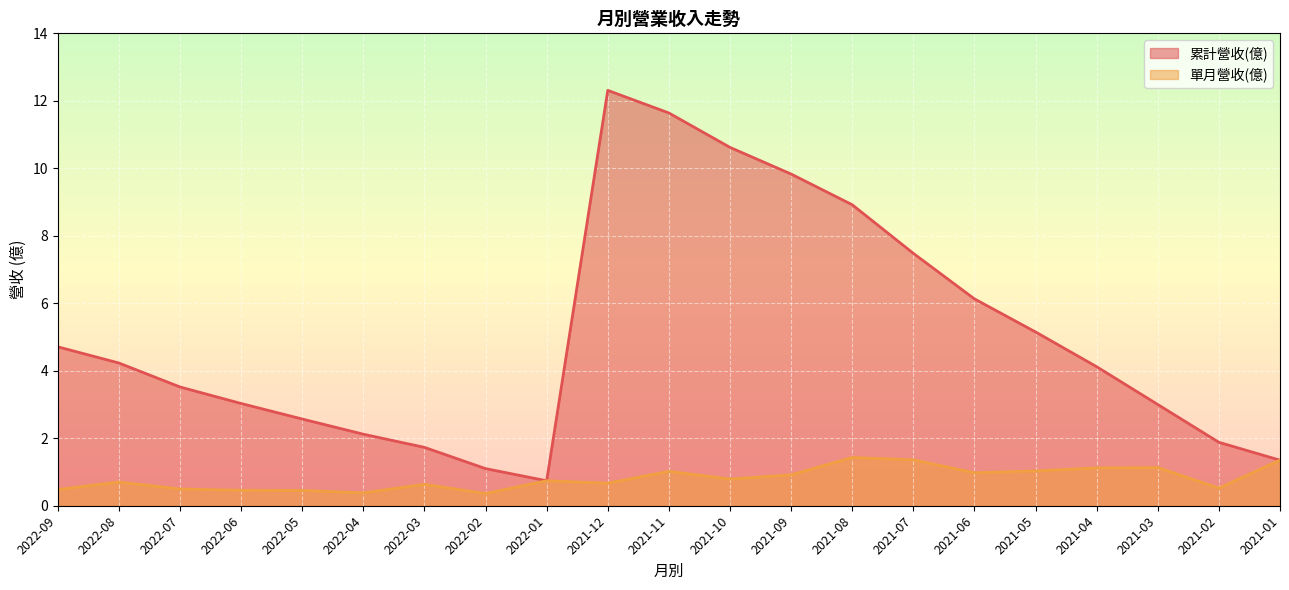

List the series in order of their peak value, lowest first.

單月營收(億), 累計營收(億)